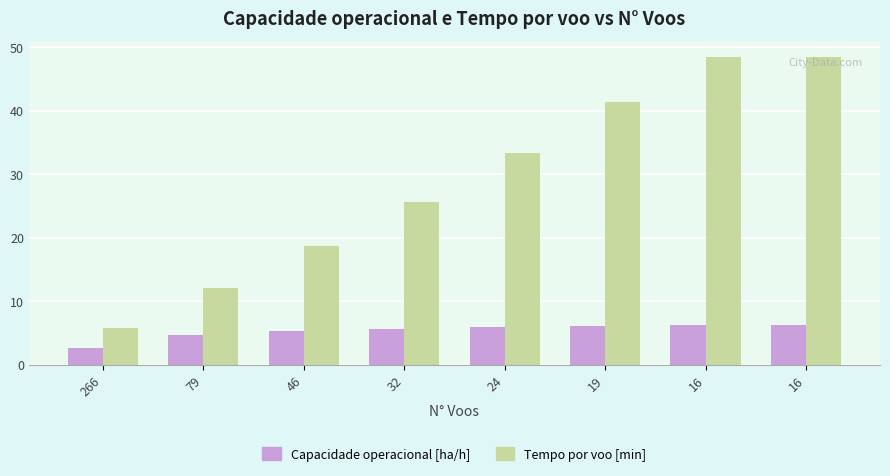

The Tempo por voo [min] series shows 33.3 at 24. True or false?

True